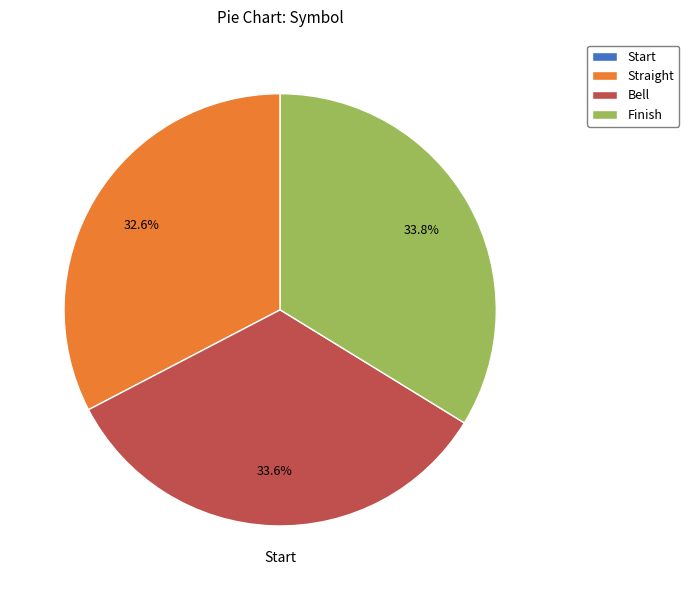

Is it true that Straight is 19% of the pie?

False